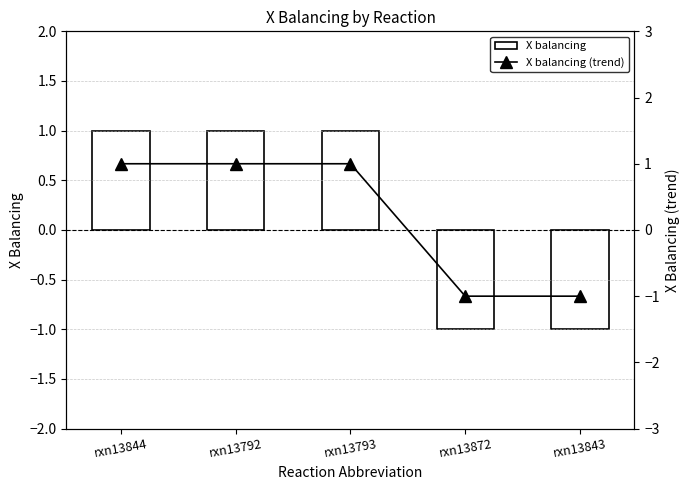

Which series has the largest range (max minus min)?

X balancing